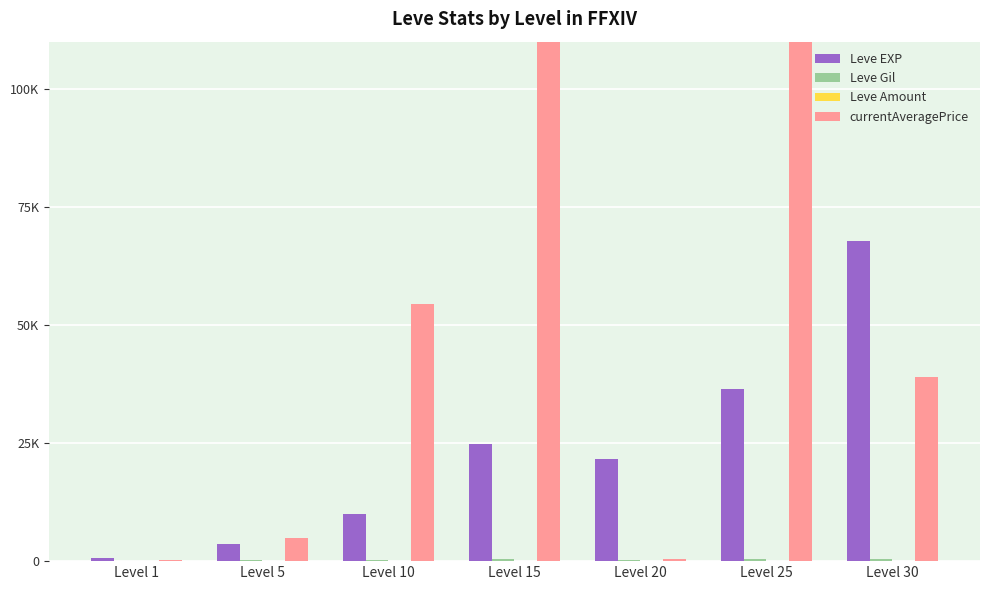

At Level 20, list the series in order from smallest to largest.

Leve Amount, Leve Gil, currentAveragePrice, Leve EXP